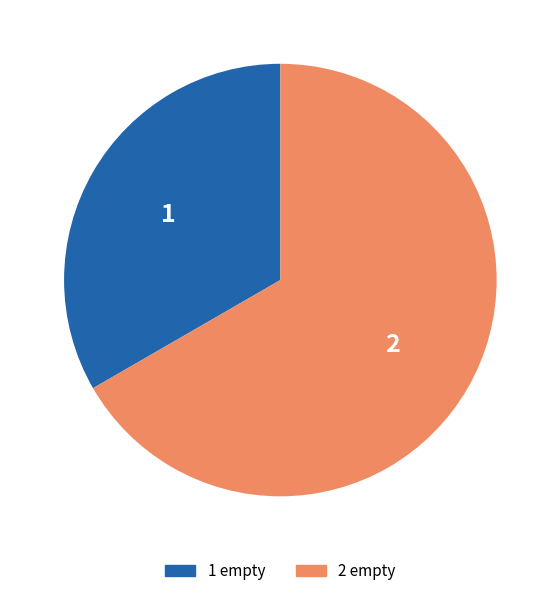

Approximately how many times larger is the value at 2 empty compared to 1 empty?

2.0